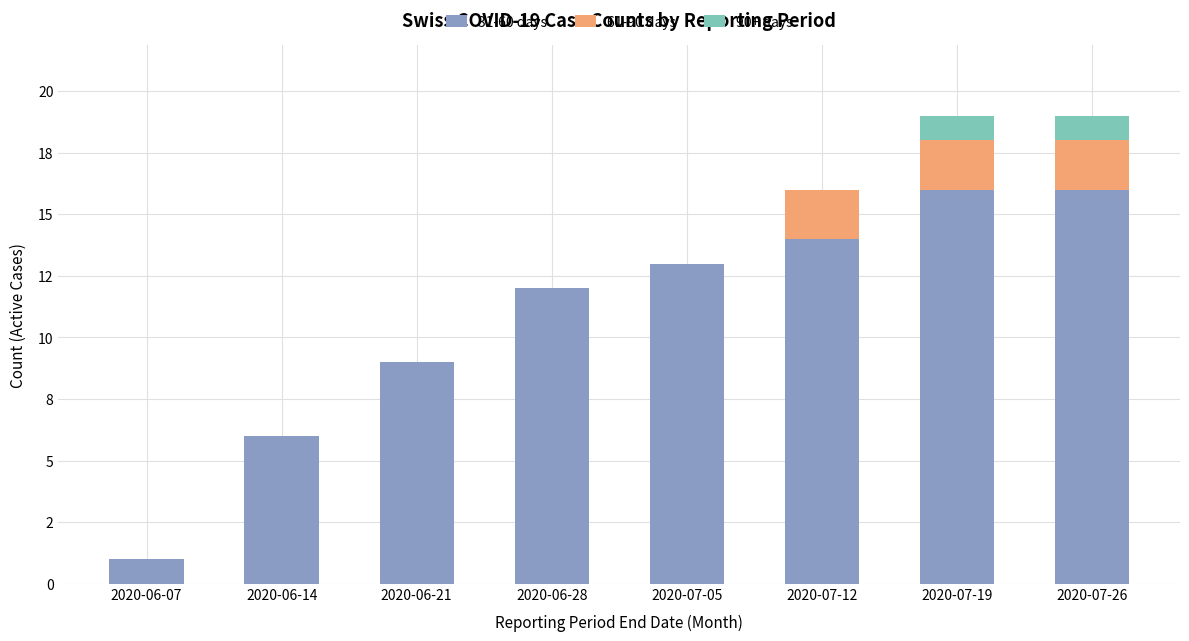

What are all the series names shown in the legend?

31-60 days, 61-90 days, 90+ days